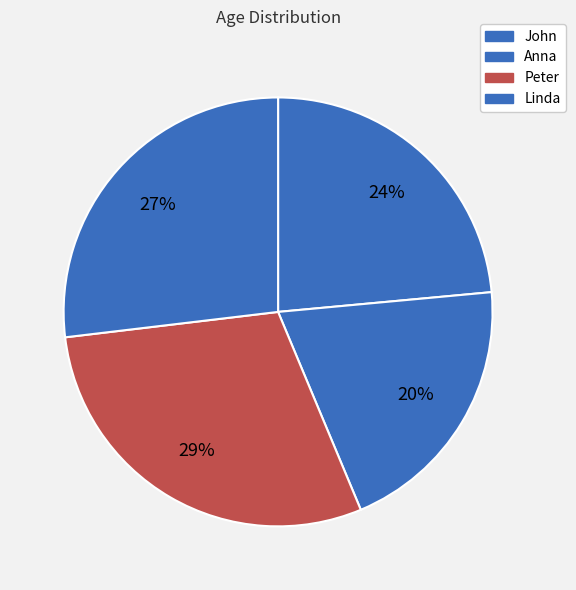

To the nearest percent, what percentage of the pie is Anna?

20%